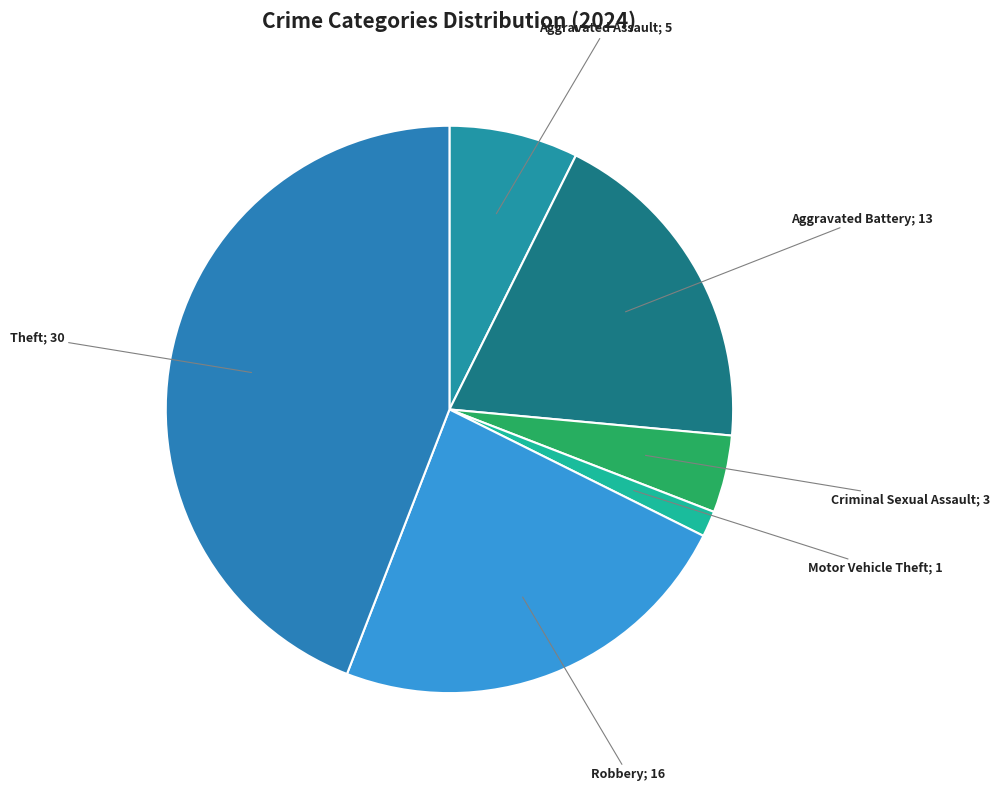

Is there a majority slice in this chart?

No